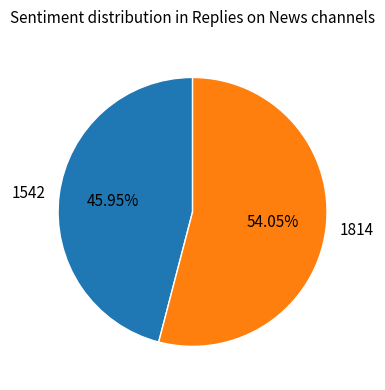

The 1542 slice represents 46% of the pie. True or false?

True